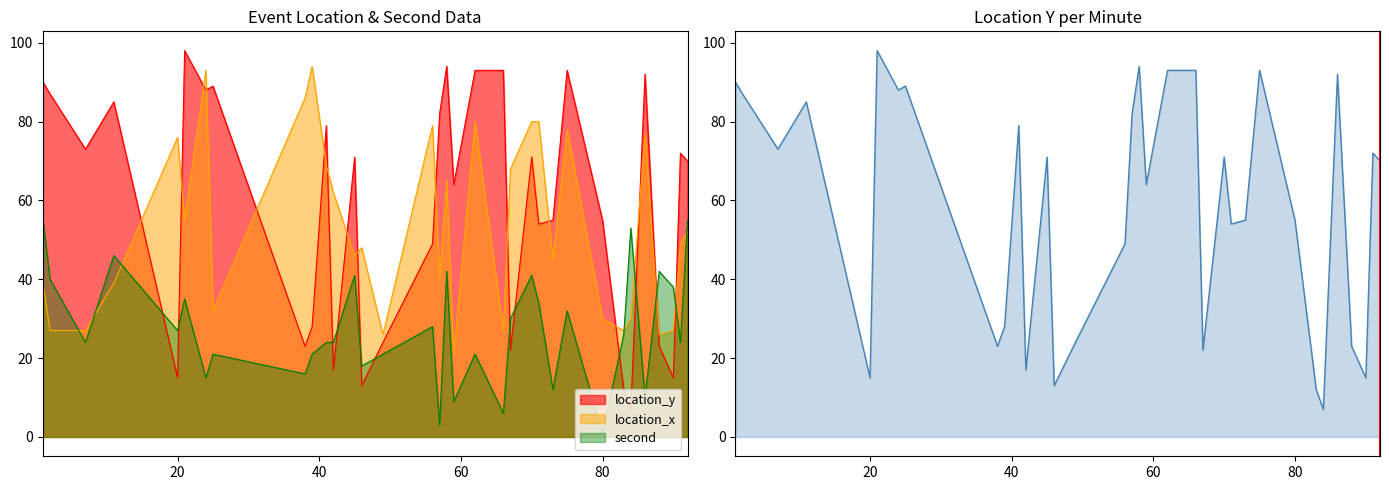

Is it true that the value at 9 is 13?

False